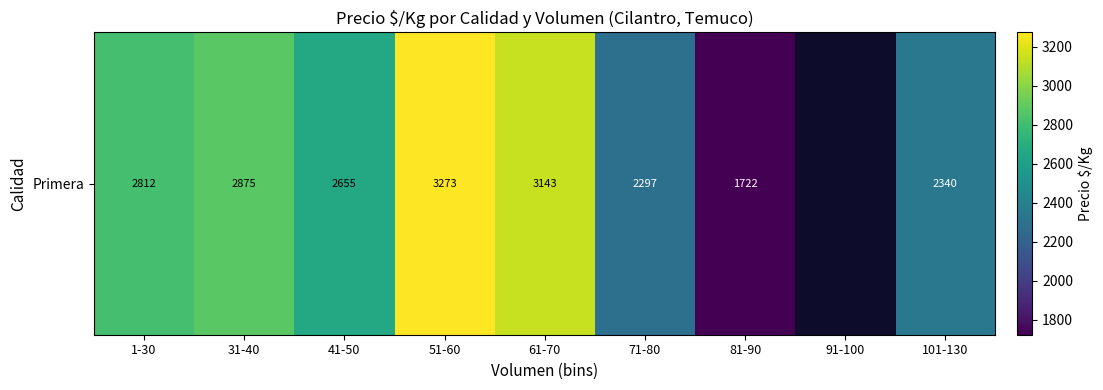

Which category has the highest value across all series?

51-60